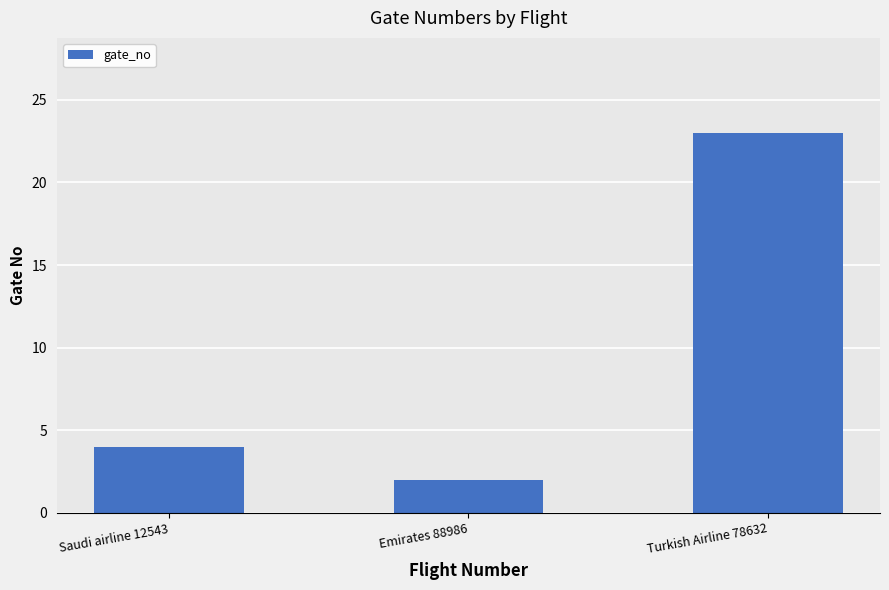

At which category does the chart reach its minimum across all series?

Emirates 88986